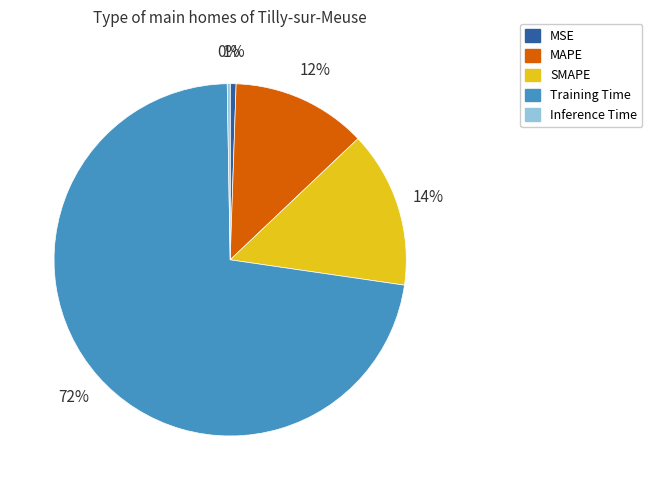

The MSE slice represents 11% of the pie. True or false?

False